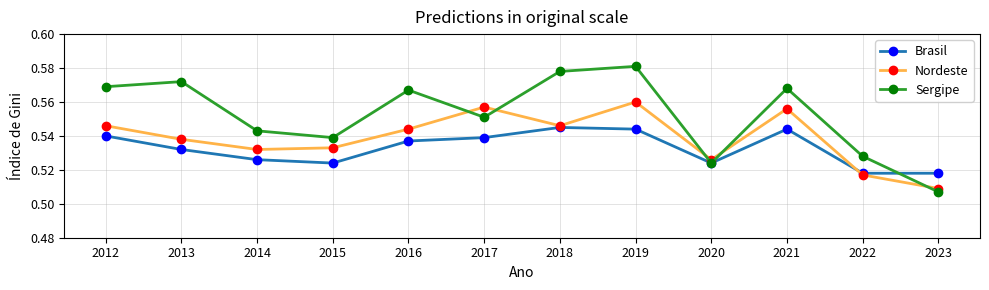

Where is the first local minimum for Sergipe?

2015